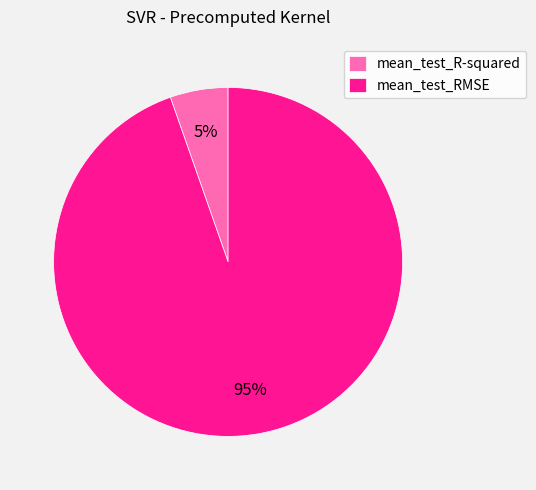

Is the sum of mean_test_R-squared and mean_test_RMSE greater than half?

Yes